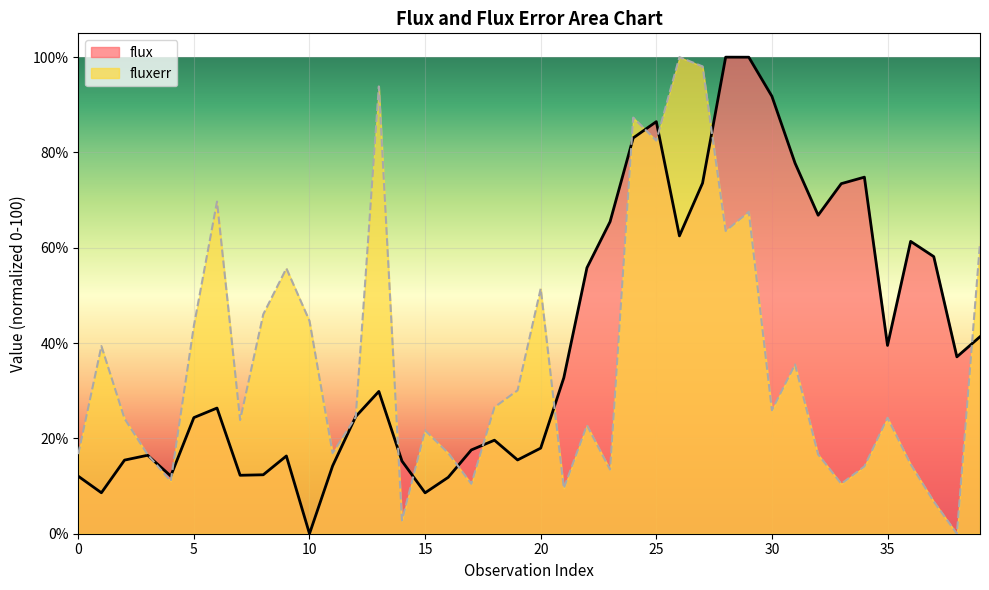

Reading left to right, list all the values displayed in this chart.

flux: 0=12.1	1=8.6	2=15.4	3=16.5	4=12.1	5=24.4	6=26.4	7=12.3	8=12.4	9=16.3	10=0.0	11=14.2	12=24.6	13=29.9	14=15.2	15=8.6	16=11.8	17=17.6	18=19.6	19=15.5	20=18.0	21=32.7	22=55.8	23=65.5	24=83.0	25=86.5	26=62.5	27=73.6	28=100.0	29=100.0	30=91.8	31=77.8	32=66.8	33=73.5	34=74.8	35=39.5	36=61.3	37=58.2	38=37.1	39=41.3
fluxerr: 0=16.7	1=39.4	2=24.2	3=16.6	4=11.0	5=43.6	6=69.7	7=23.9	8=46.0	9=55.7	10=44.7	11=16.9	12=24.5	13=93.9	14=2.8	15=21.7	16=16.9	17=10.5	18=26.5	19=30.1	20=51.4	21=9.5	22=22.8	23=13.5	24=87.3	25=82.5	26=100.0	27=98.1	28=63.5	29=67.5	30=25.9	31=35.5	32=16.6	33=10.5	34=14.1	35=24.3	36=14.6	37=6.8	38=0.0	39=61.0